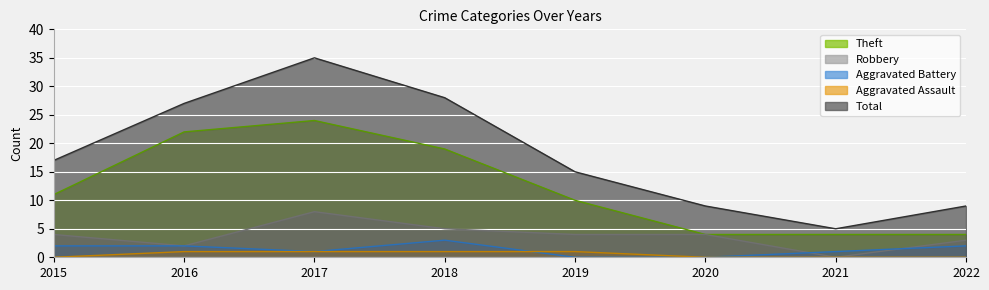

At which category does Aggravated Battery reach its first local peak?

2018